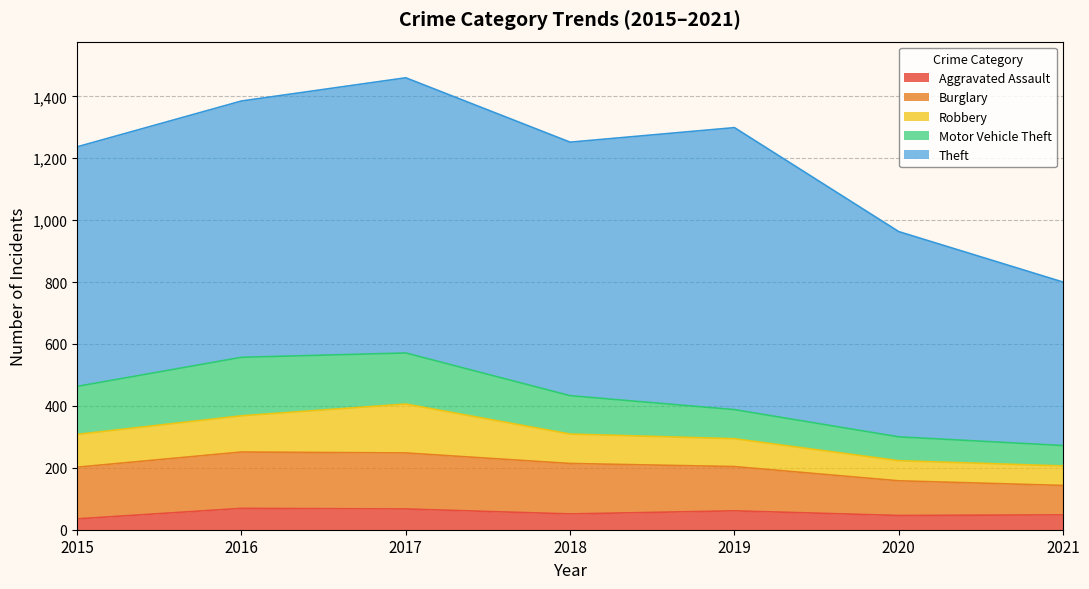

True or false: Aggravated Assault has a value of 69 at 2016.

True